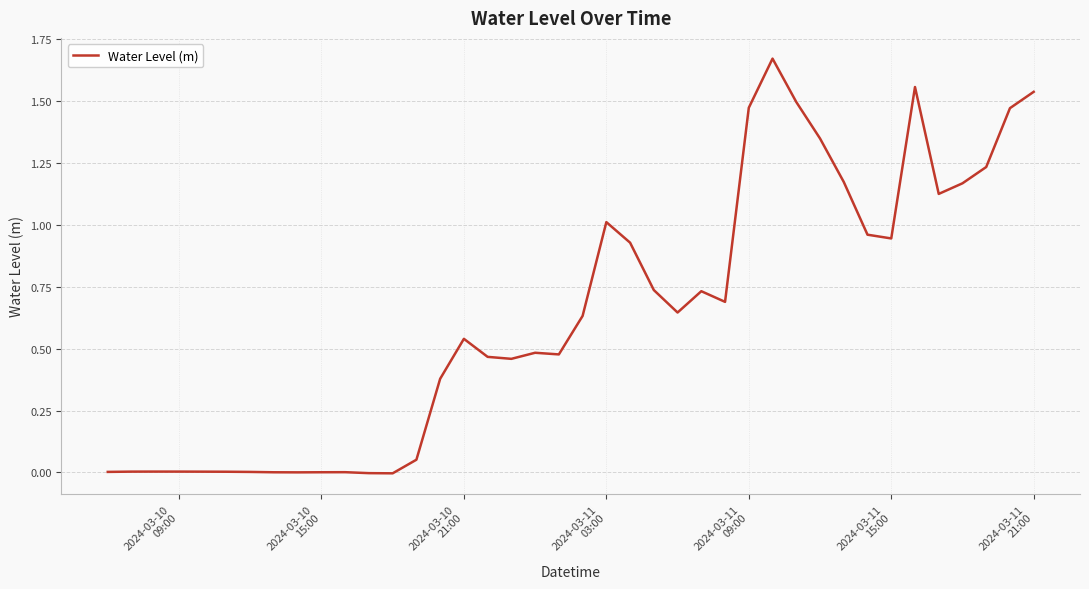

How many lines are shown in the chart?

1